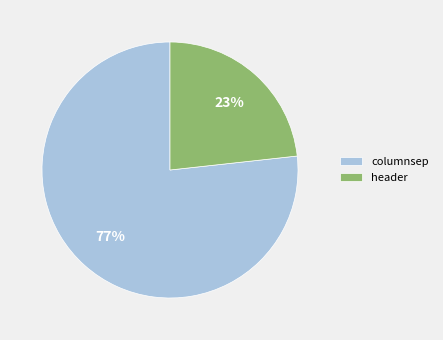

The columnsep slice represents 63% of the pie. True or false?

False